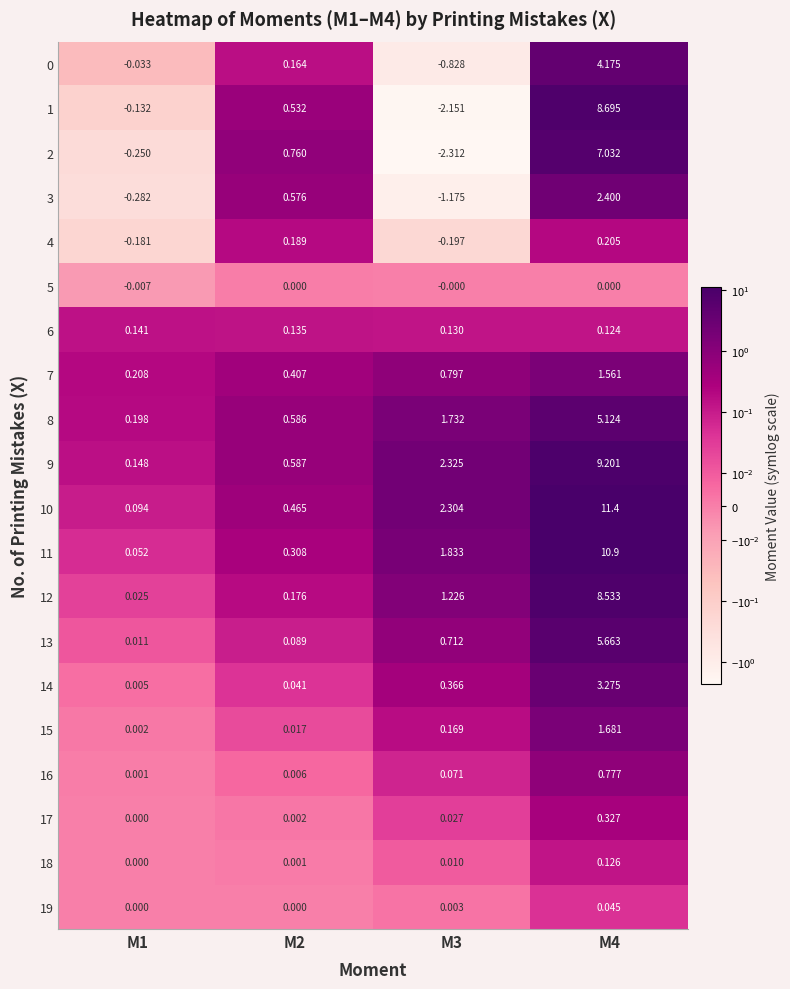

Is the value of 19 at M4 greater than the value of 9 at M4?

No